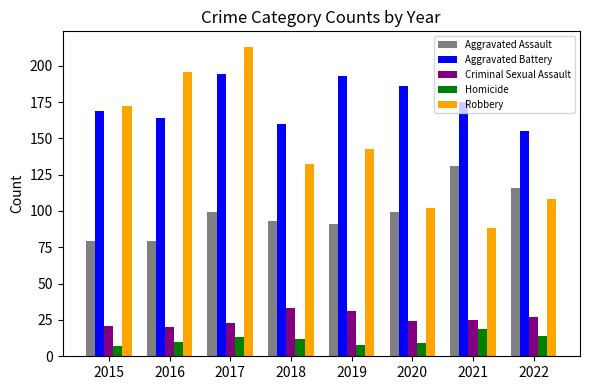

What is the value of the Aggravated Assault bar at the 2nd from the left?

79